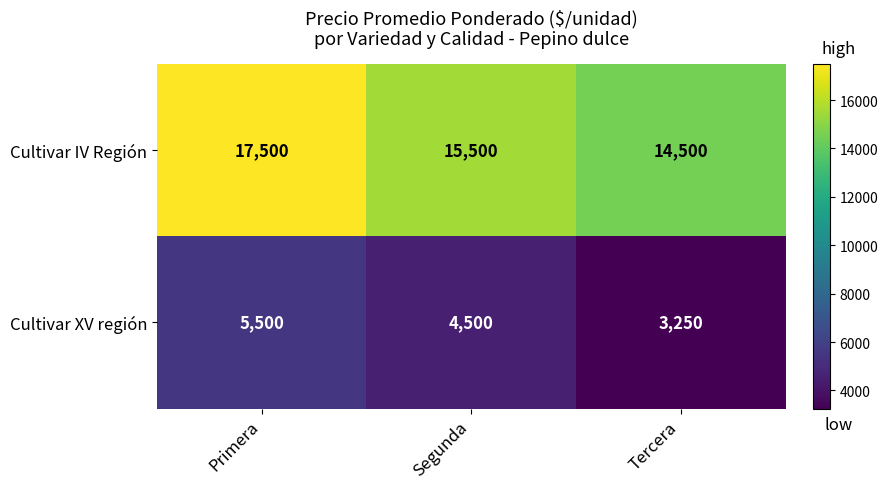

What is the average value of the Cultivar IV Región series?

15833